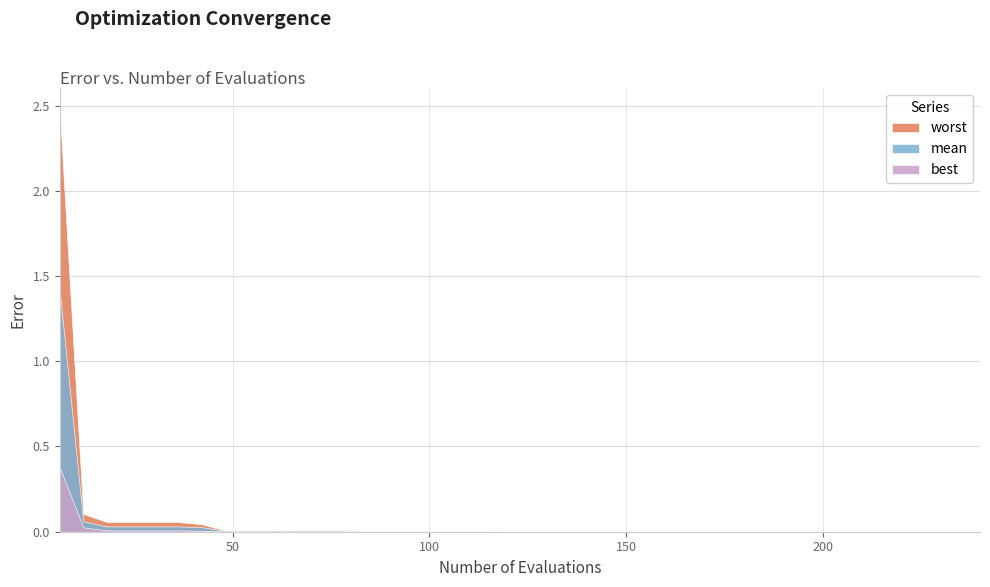

True or false: best has more than 0 points higher than both neighbors.

False